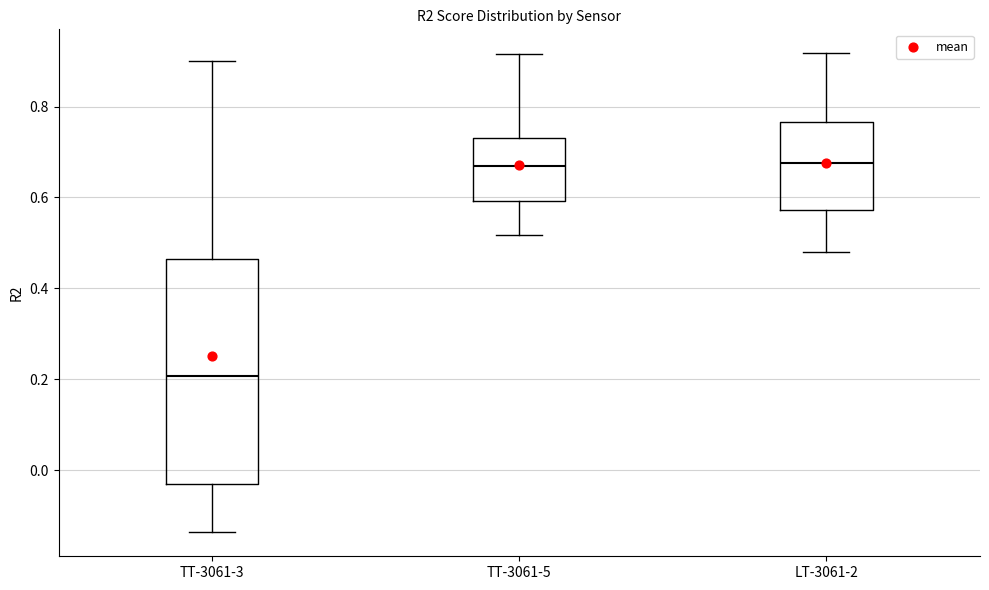

Reading left to right, read every box against the y-axis: the position of its median line, the range the box covers, and the ends of its whiskers. The values are not printed on the chart, so give them approximately, as read against the axis.

TT-3061-3: median 0.20, box -0.04 to 0.46, whiskers -0.14 to 0.90
TT-3061-5: median 0.66, box 0.60 to 0.74, whiskers 0.52 to 0.92
LT-3061-2: median 0.68, box 0.58 to 0.76, whiskers 0.48 to 0.92